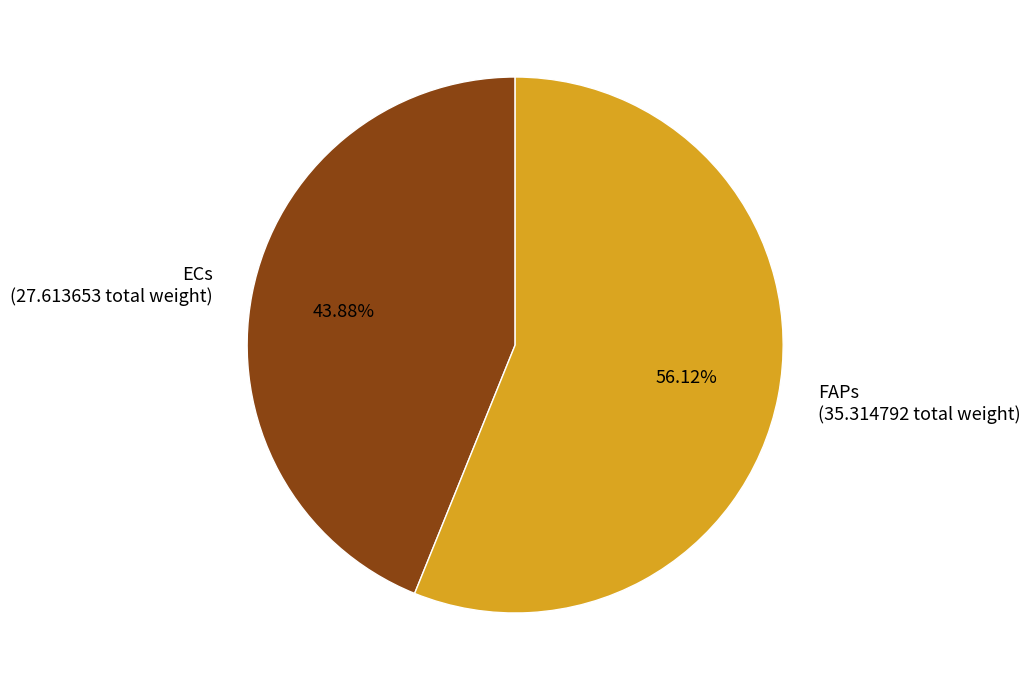

Do ECs (27.613653 total weight) and FAPs (35.314792 total weight) together represent more than half of the pie?

Yes